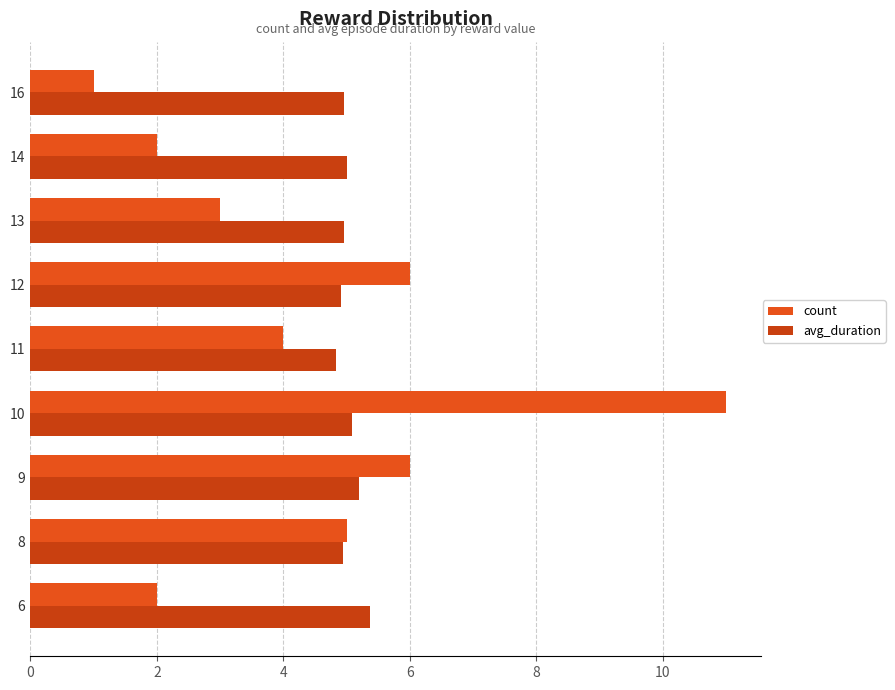

How many series are shown in this chart?

2